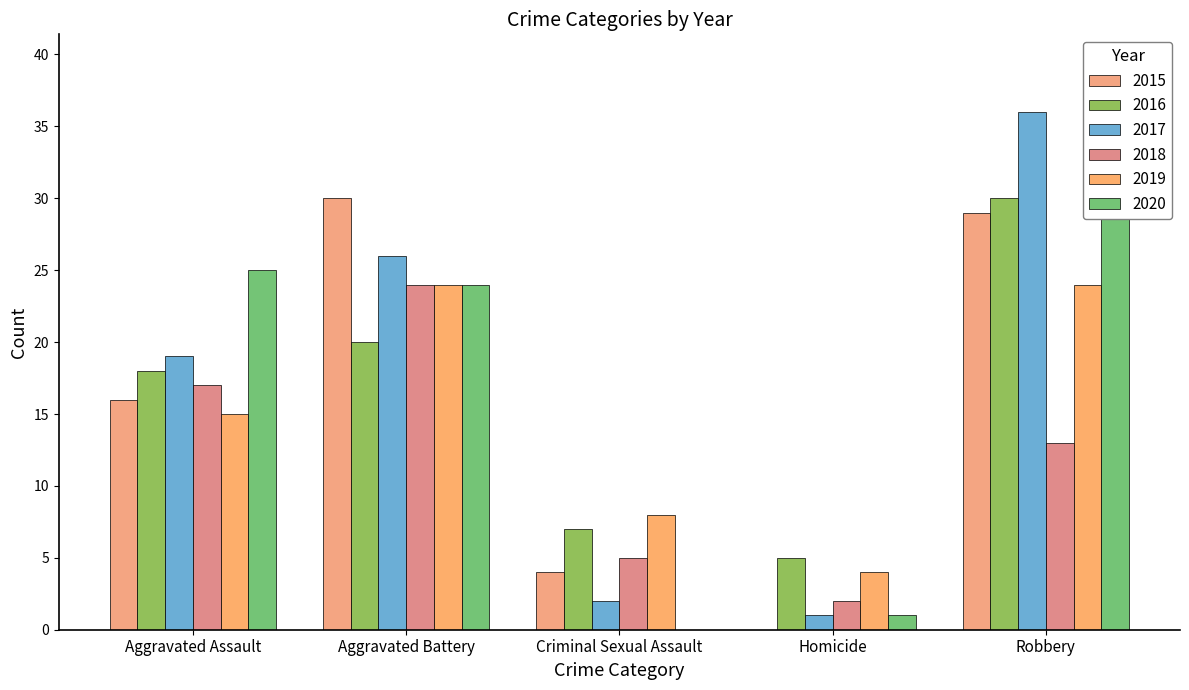

What is the difference between the 2017 values at Criminal Sexual Assault and Robbery?

34